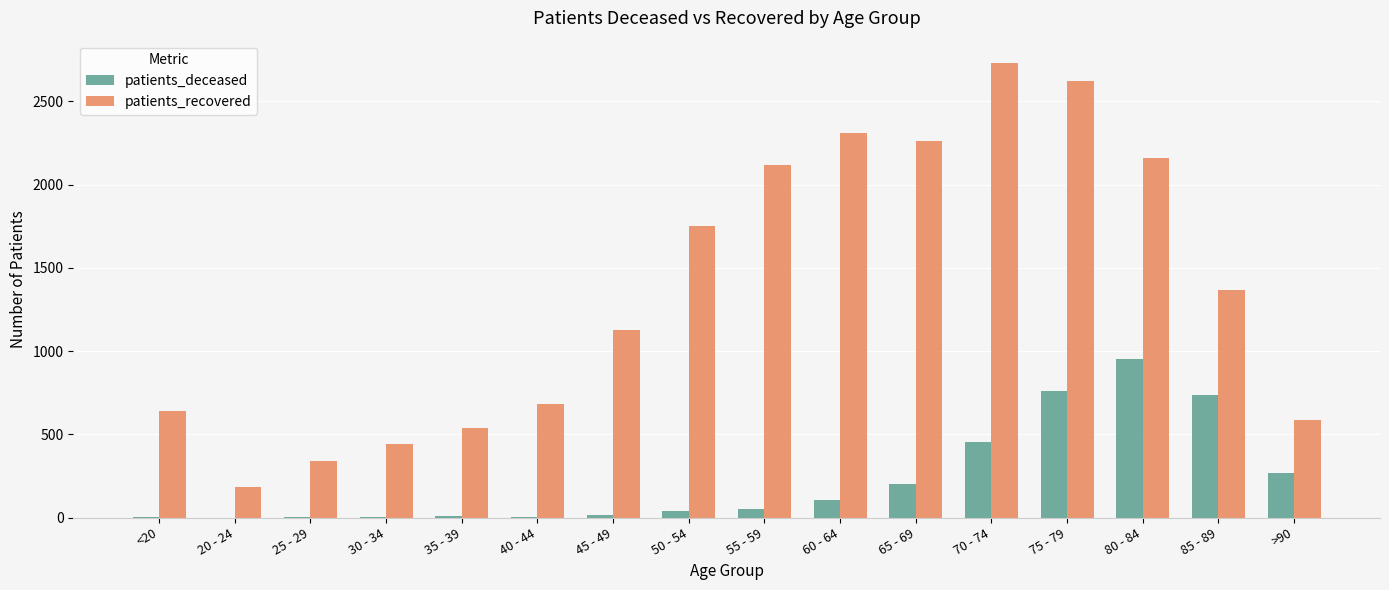

Are the bars grouped side by side (vs. stacked)?

Yes